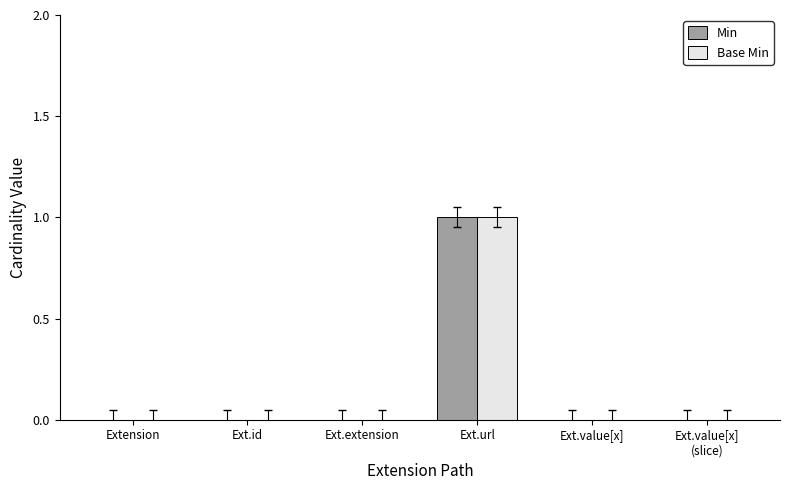

Which label corresponds to the largest value in the chart?

Ext.url